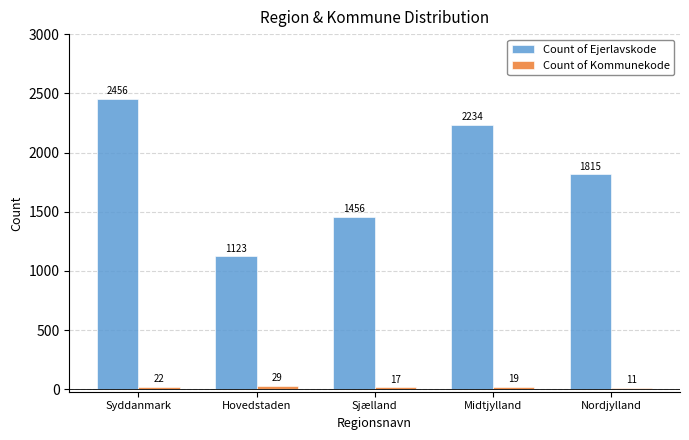

What is the value of the Count of Ejerlavskode bar at the 2nd from the left?

1123